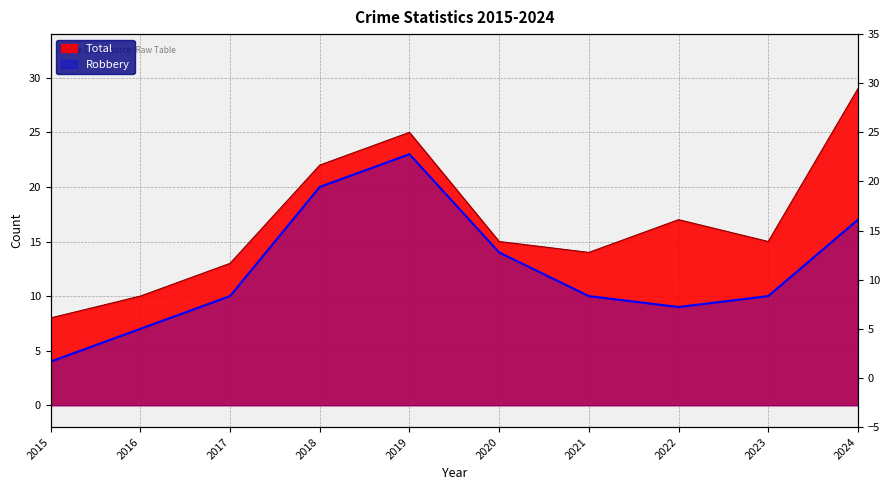

Reading left to right, what are all the values shown in this chart?

Robbery: 2015=4	2016=7	2017=10	2018=20	2019=23	2020=14	2021=10	2022=9	2023=10	2024=17
Total: 2015=8	2016=10	2017=13	2018=22	2019=25	2020=15	2021=14	2022=17	2023=15	2024=29